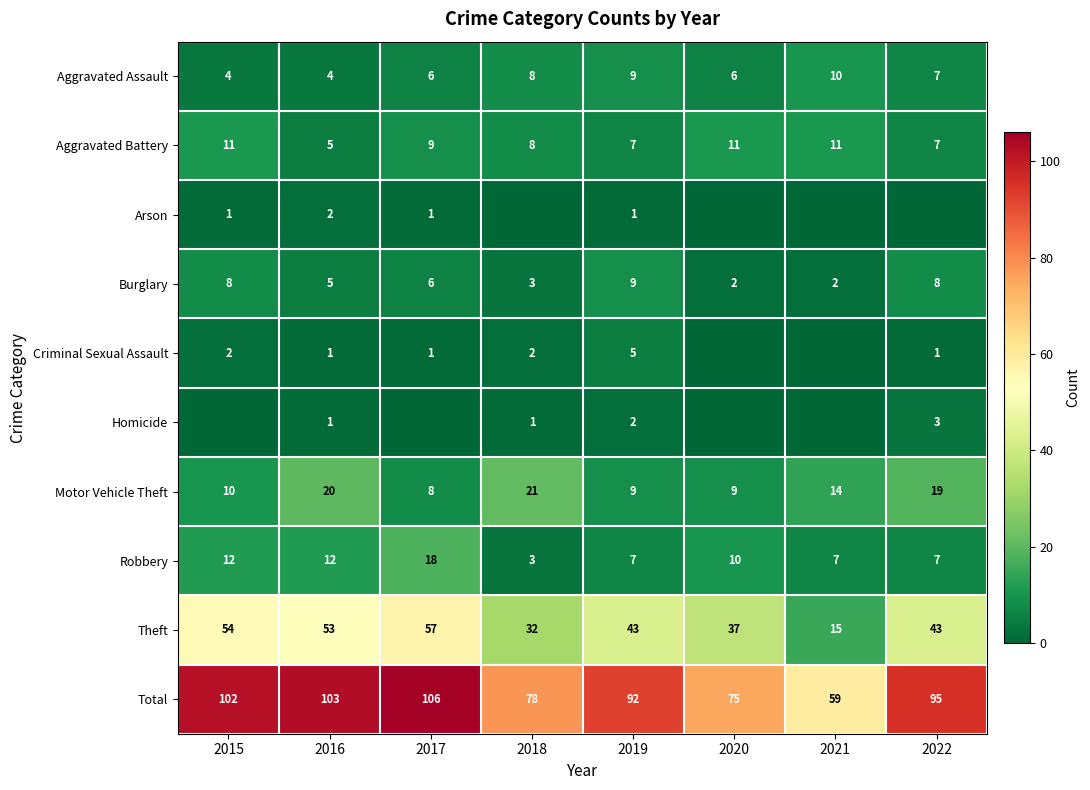

How many values in the Theft series are below 43?

3